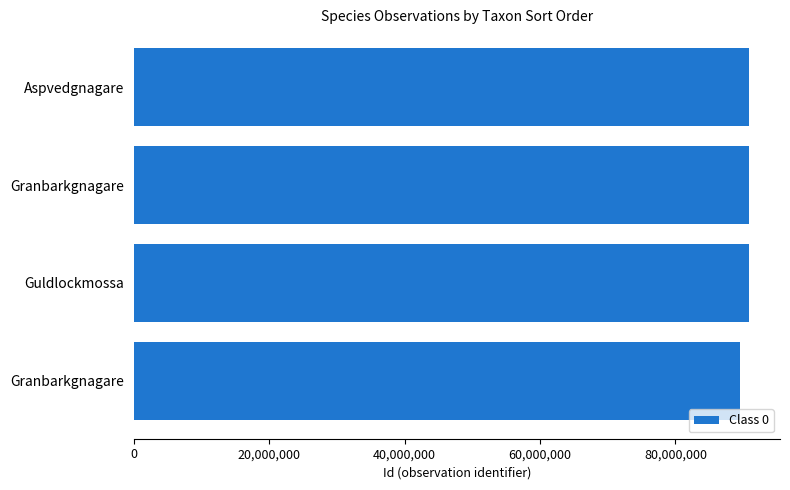

How many categories are shown in the chart?

4